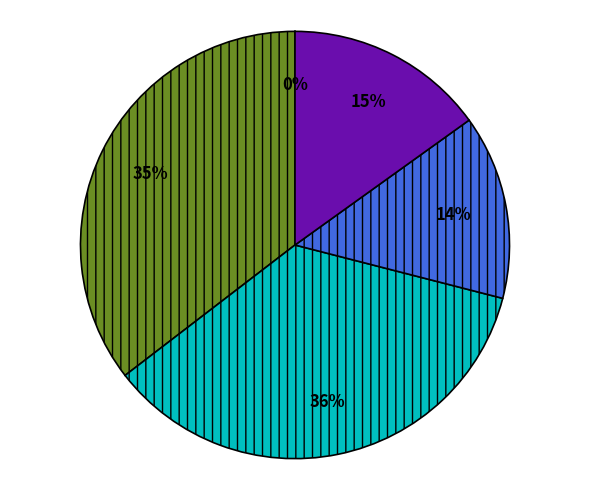

To the nearest percent, what is the average slice percentage?

20%